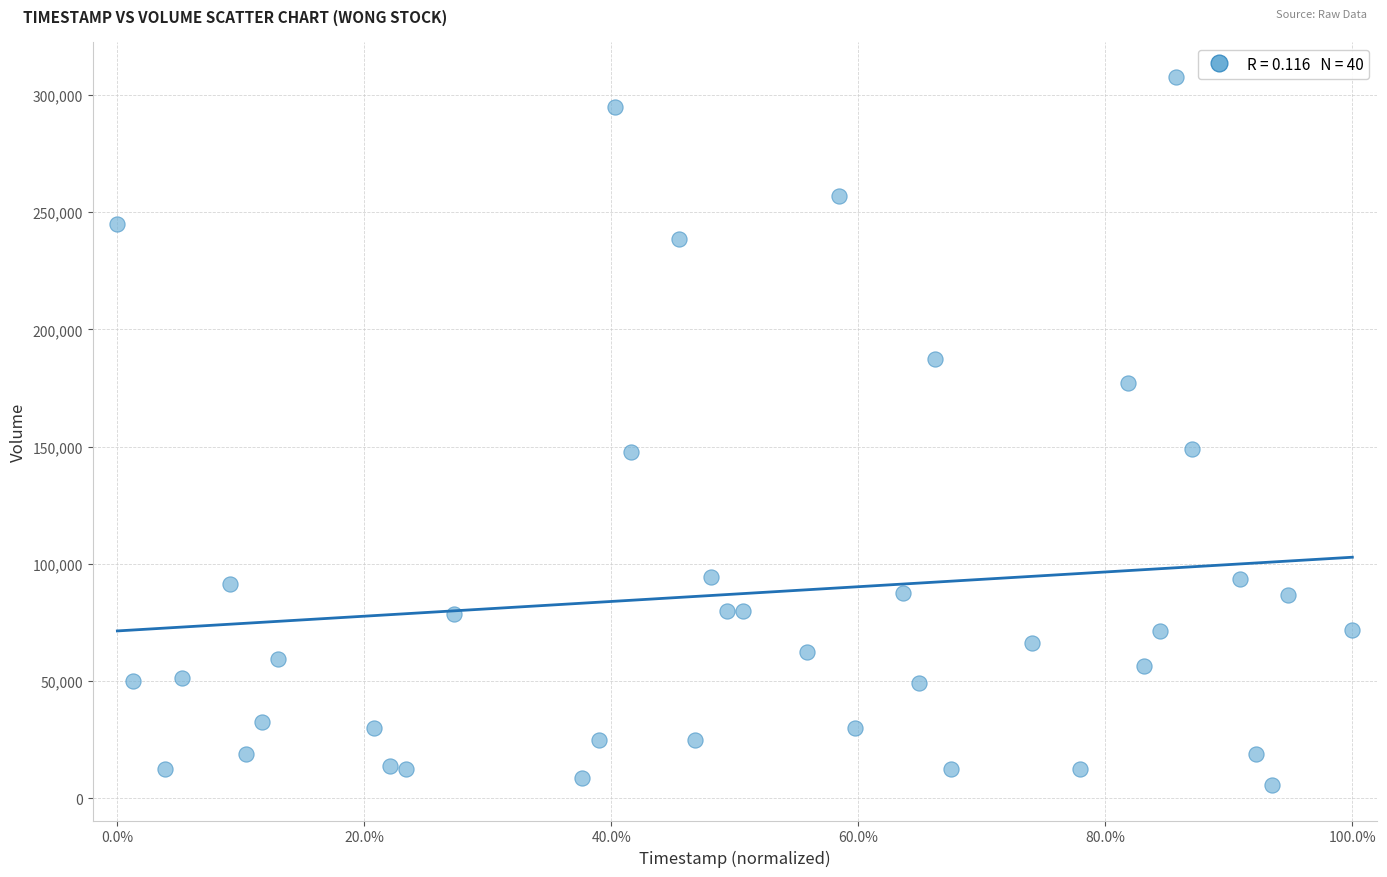

What is the range of Y values (max minus min)?

301875